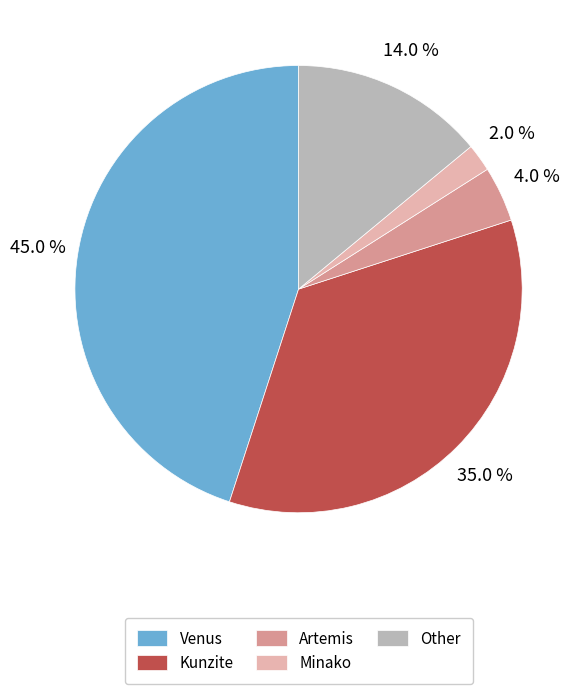

Count the number of slices in the pie.

5